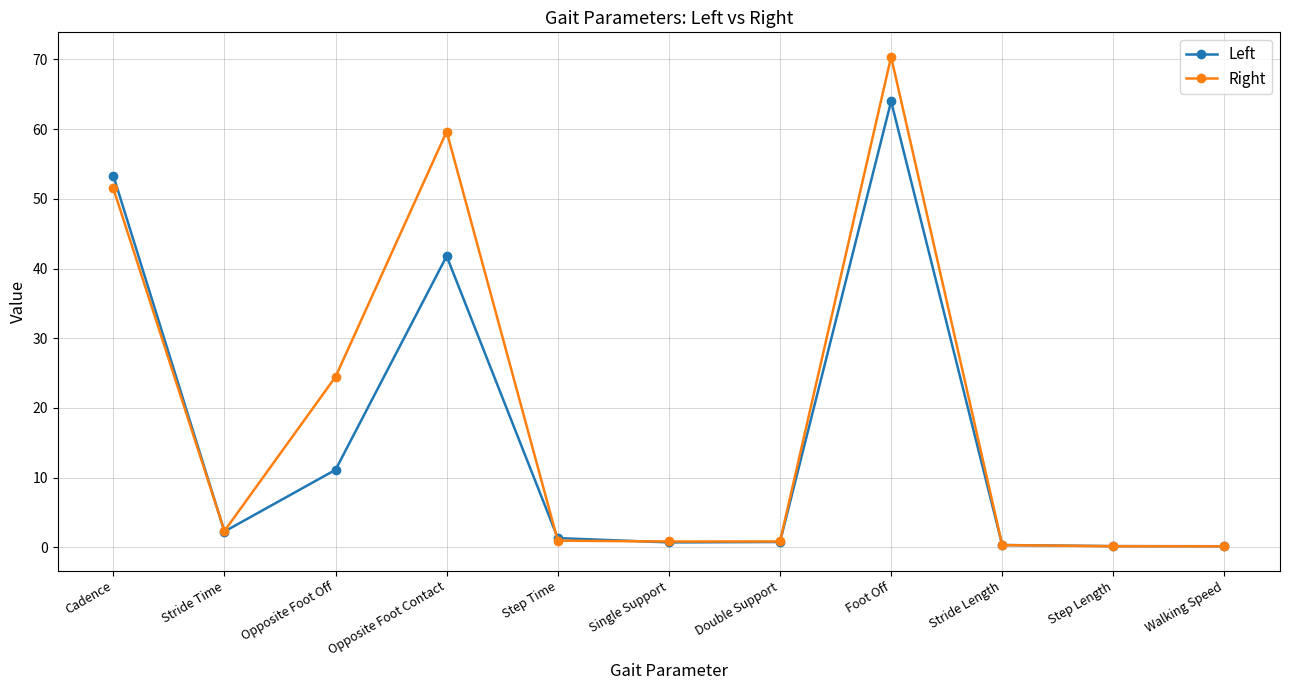

The Left series shows 53.3 at Cadence. True or false?

True